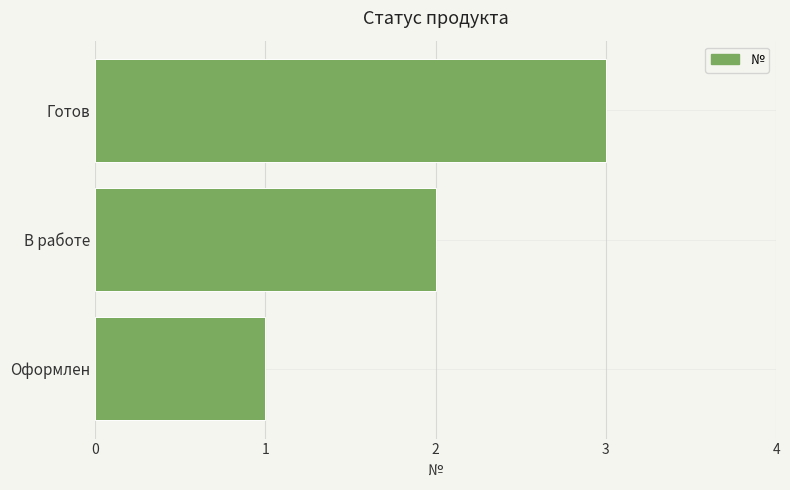

Which has a higher value, Готов or Оформлен?

Готов